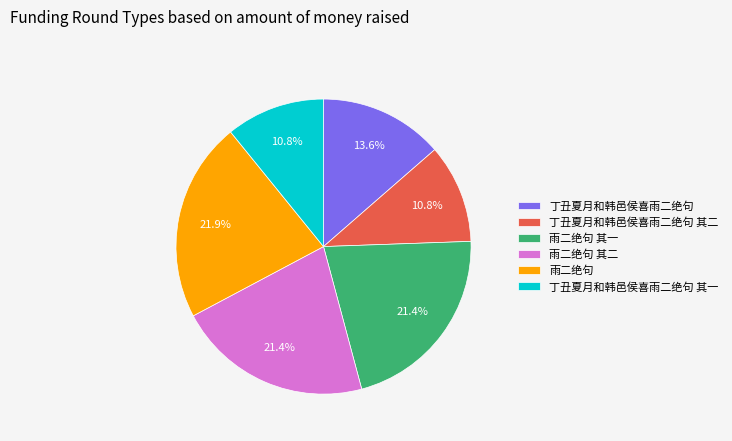

Which has a higher value, 丁丑夏月和韩邑侯喜雨二绝句 其一 or 雨二绝句 其二?

雨二绝句 其二